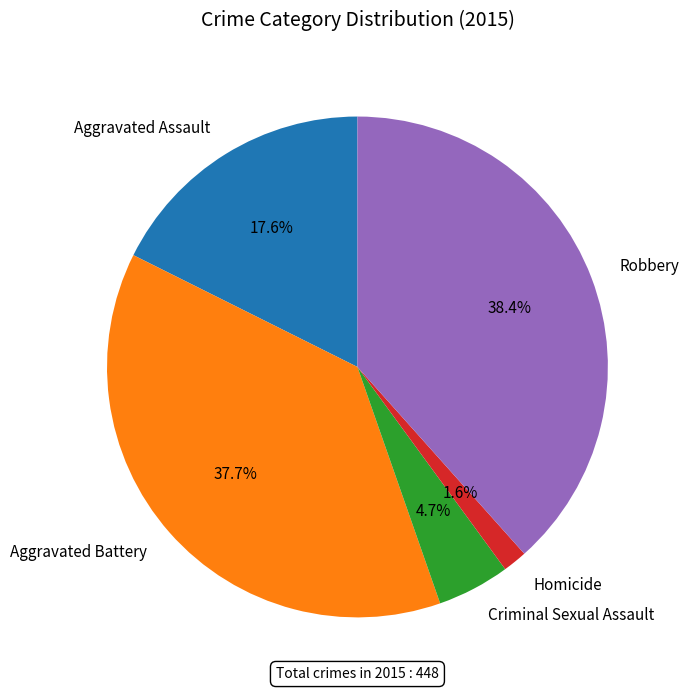

To the nearest percent, what is the average slice percentage?

20%